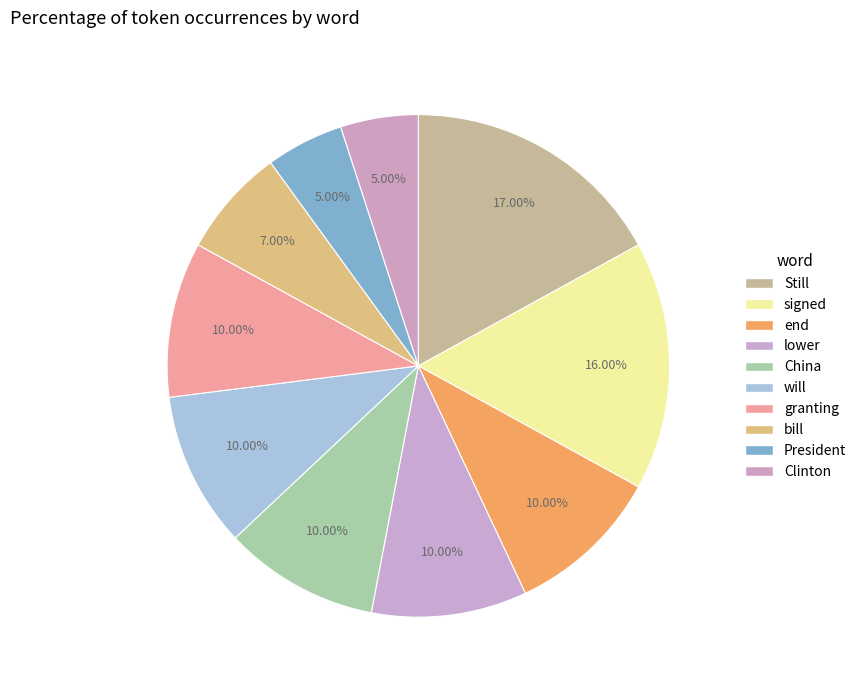

Which has a higher value, President or Still?

Still